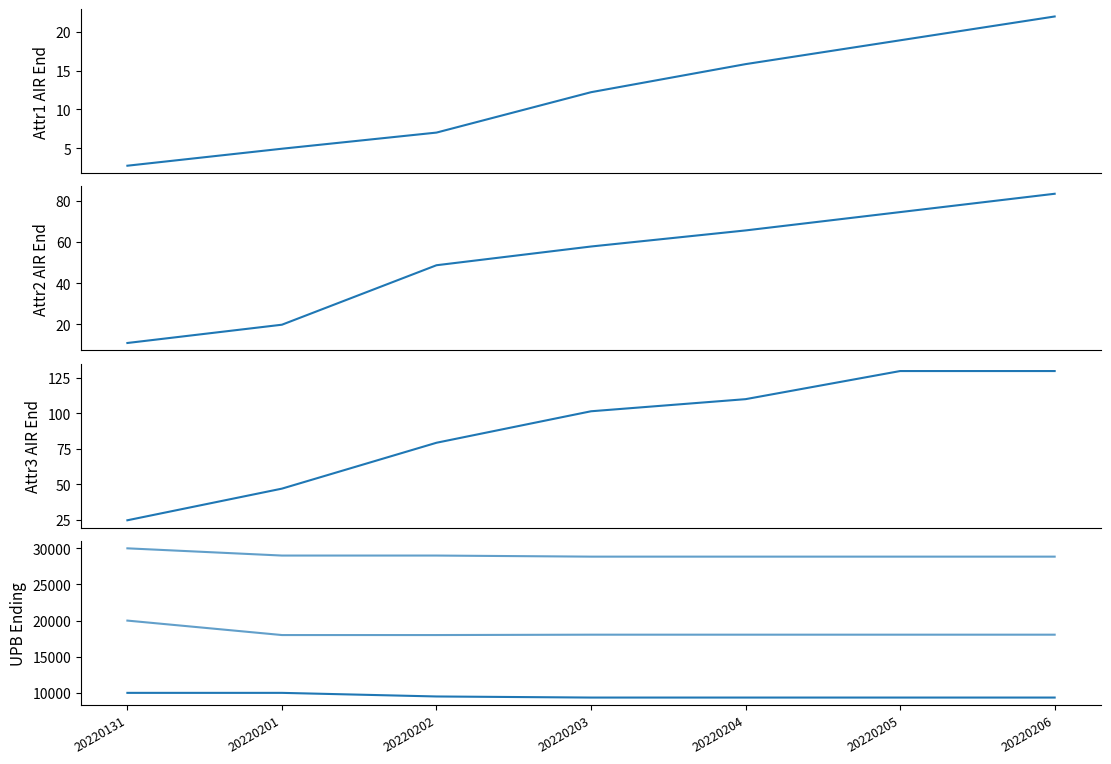

What are all the series names shown in the legend?

Attr1_AIR_endingBalance, Attr2_AIR_endingBalance, Attr3_AIR_endingBalance, Attr1_UPB_endingBalance, Attr2_UPB_endingBalance, Attr3_UPB_endingBalance